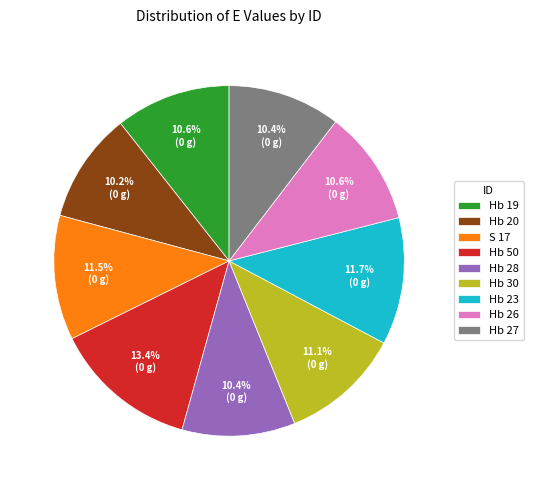

Does Hb 26 account for over 50% of the chart?

No